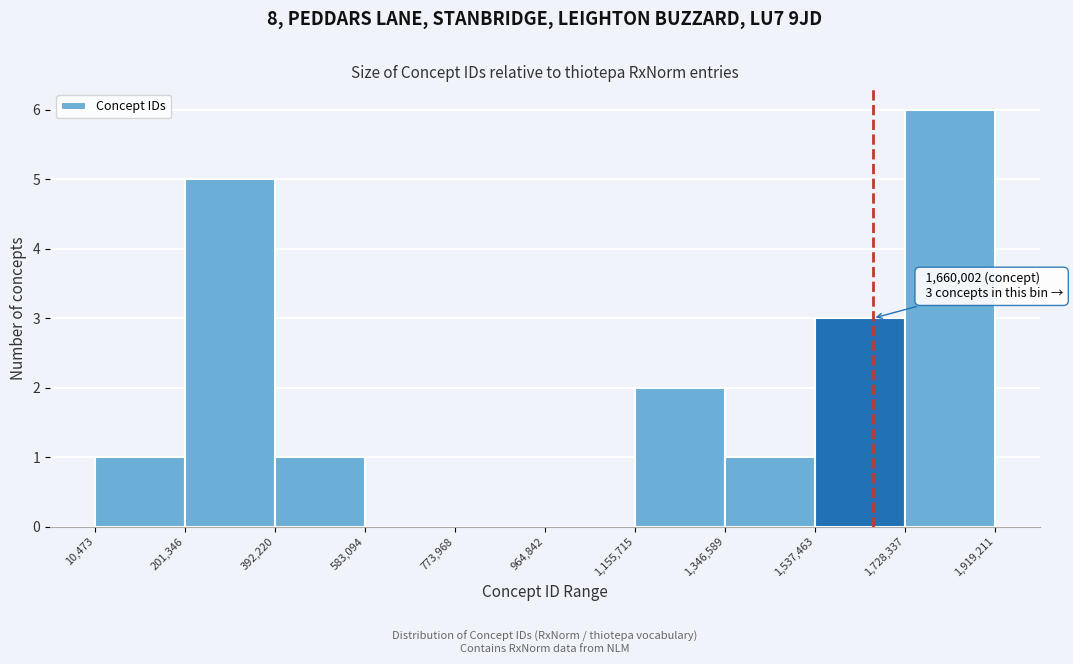

Over which range of the x-axis is the bar tallest?

1,728,337 to 1,919,211